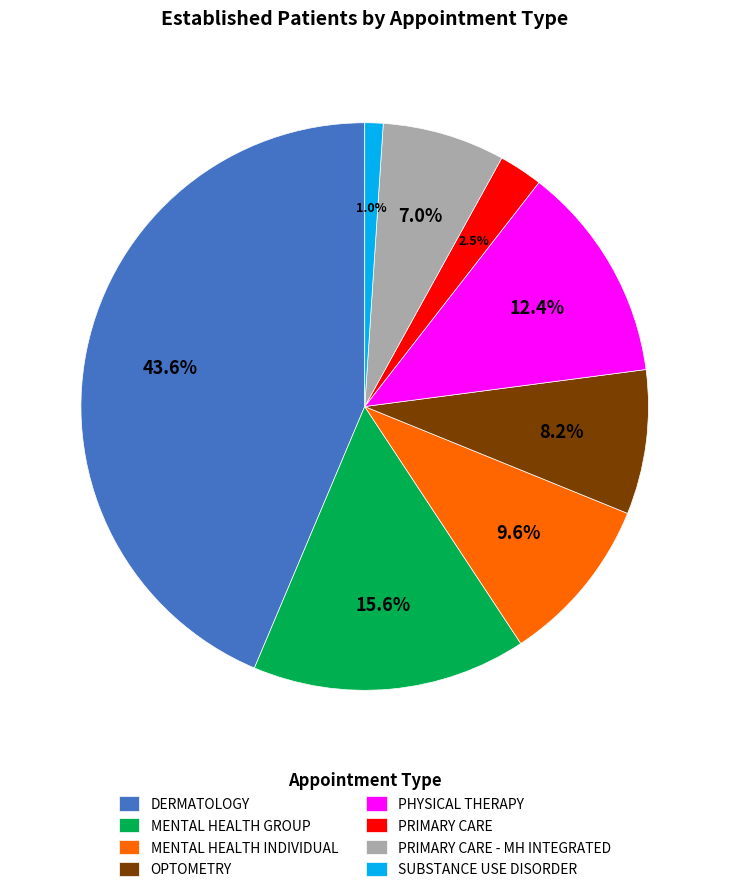

To the nearest percent, what percentage of the pie is PHYSICAL THERAPY?

12%